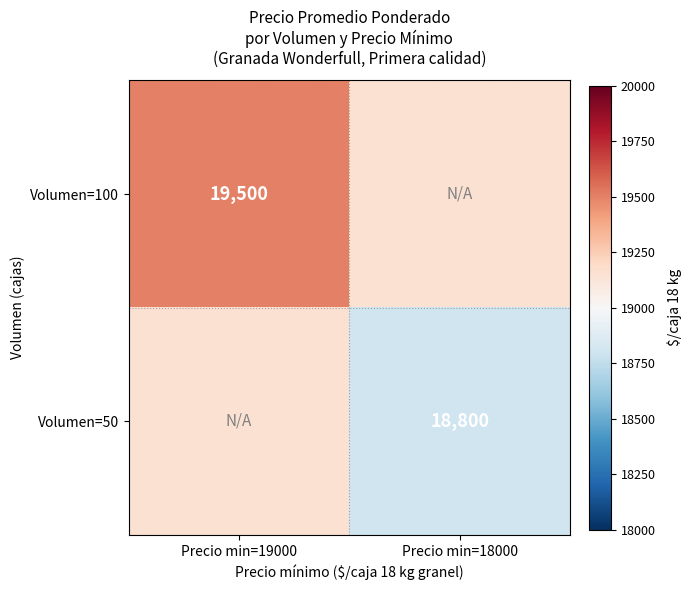

What is the total value across all series at Precio min=19000?

38650